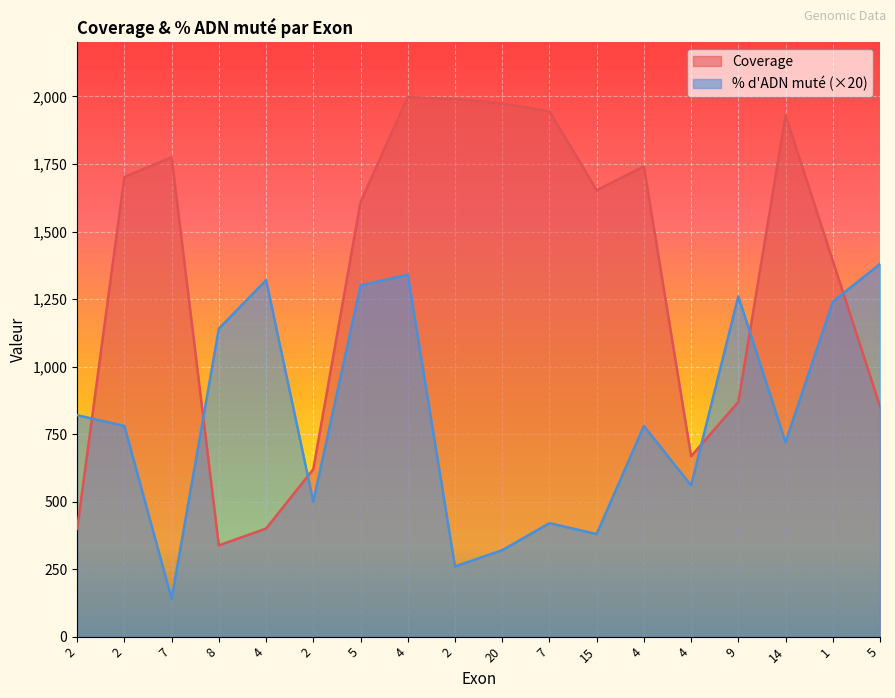

What is the label of the 15th point from the right?

8